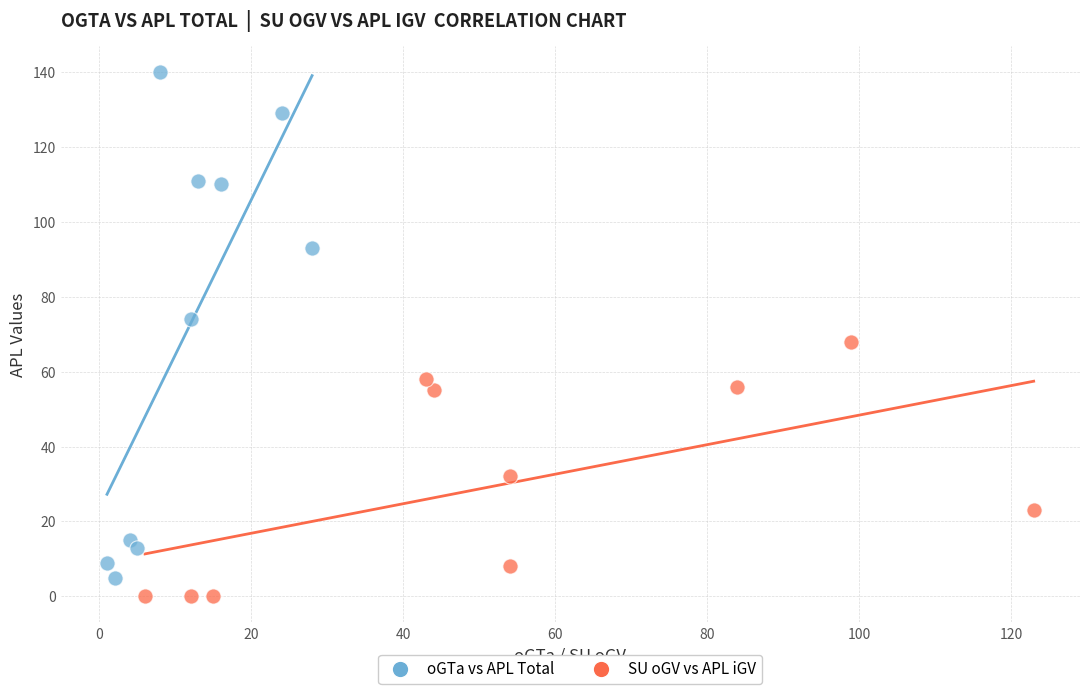

Which series has the widest spread of Y values?

oGTa vs APL Total